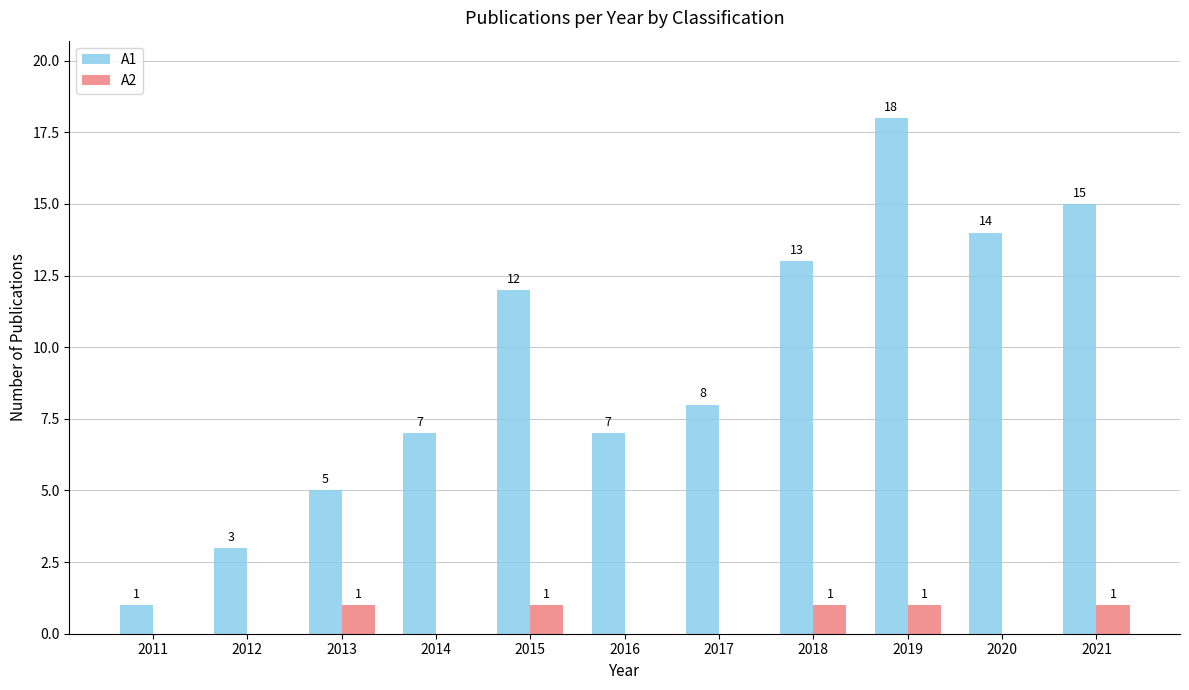

What is the sum of all A2 values?

5